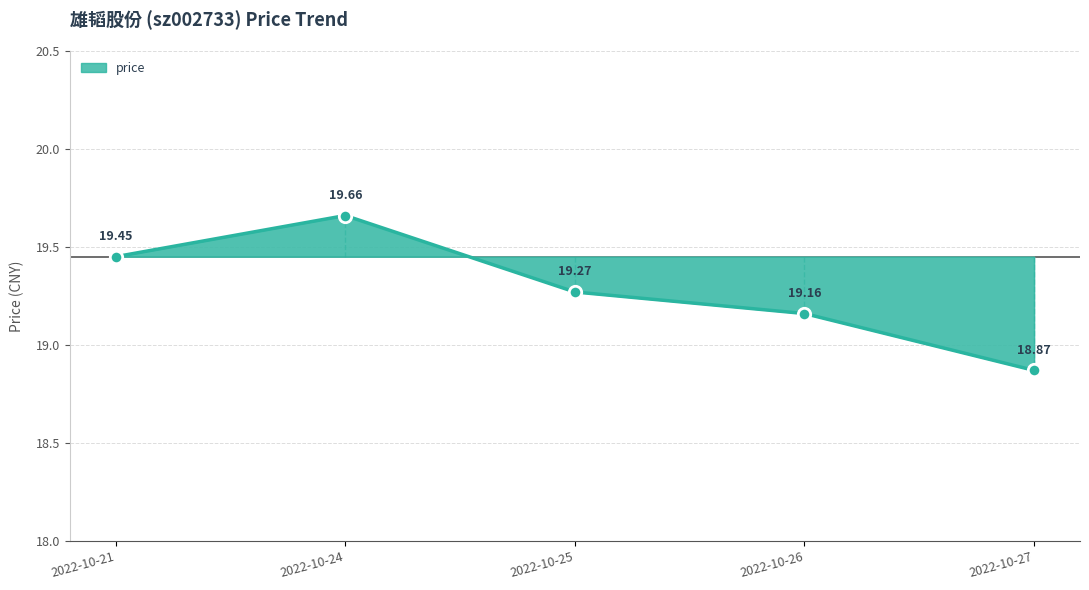

Approximately how many times larger is the value at 2022-10-24 compared to 2022-10-25?

1.0